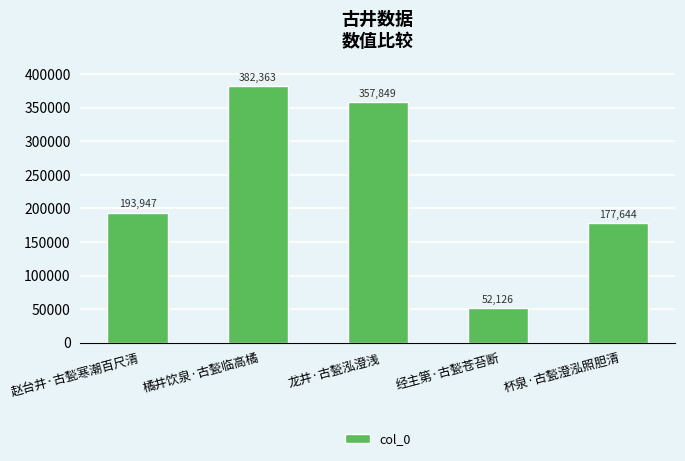

What is the smallest value displayed?

52126